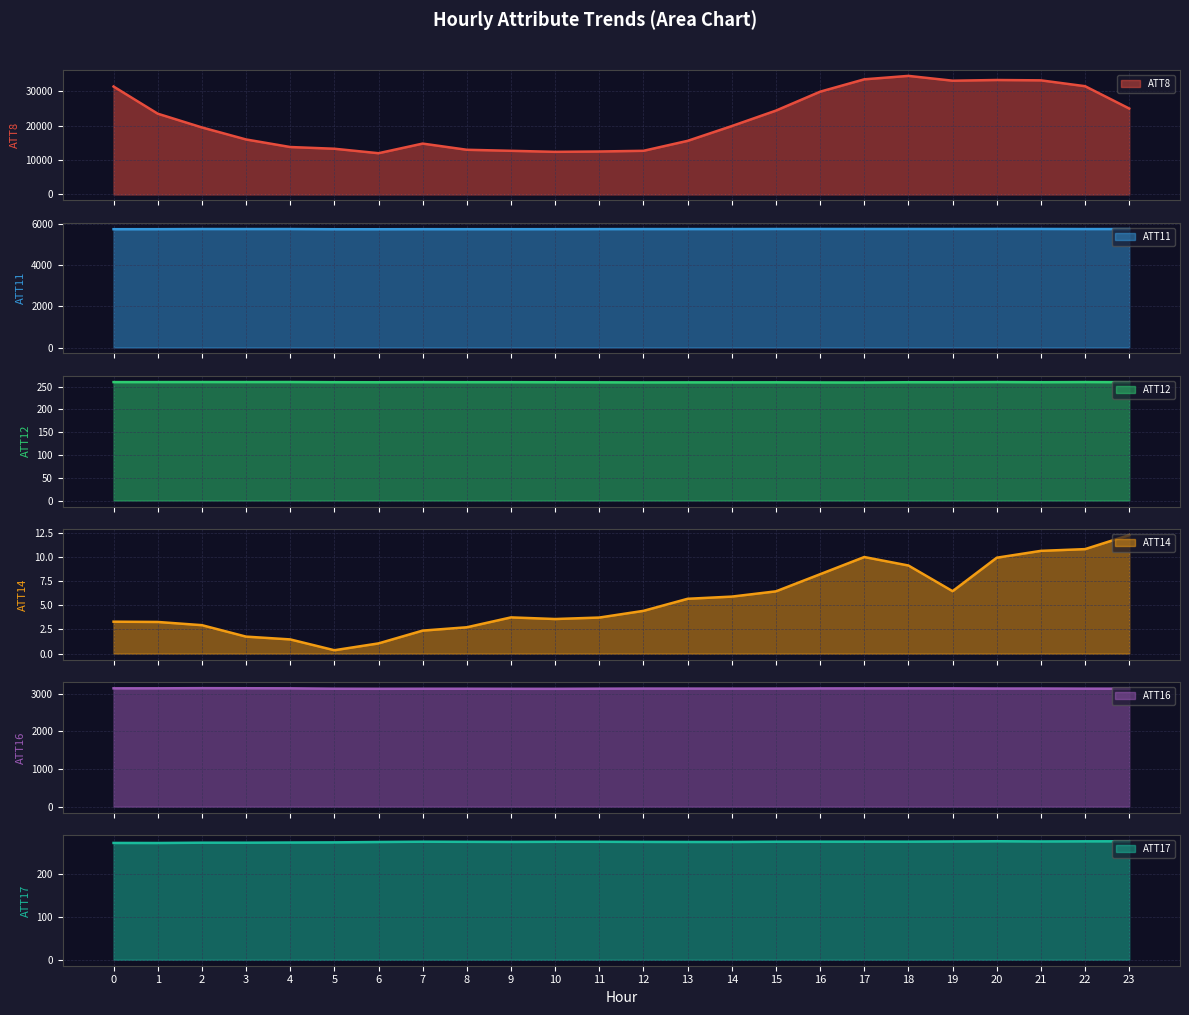

How many data points in ATT17 are less than 275?

11